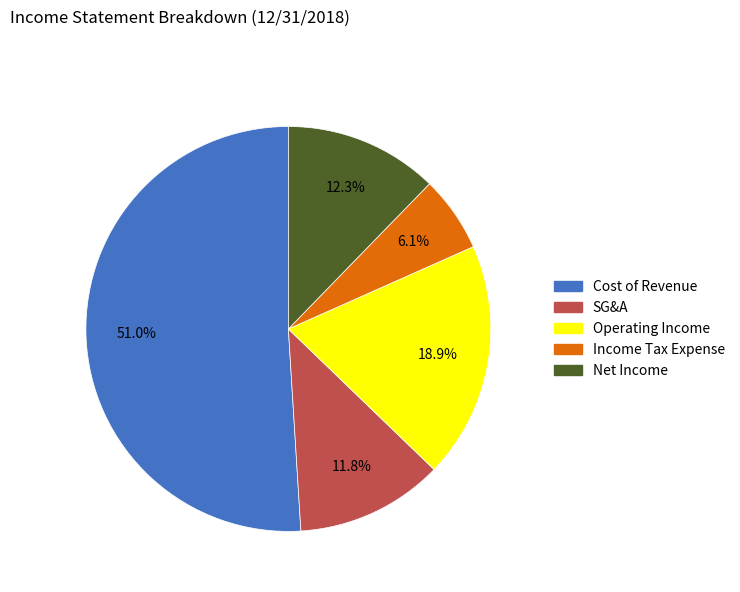

Is there any slice that represents more than half of the pie?

Yes